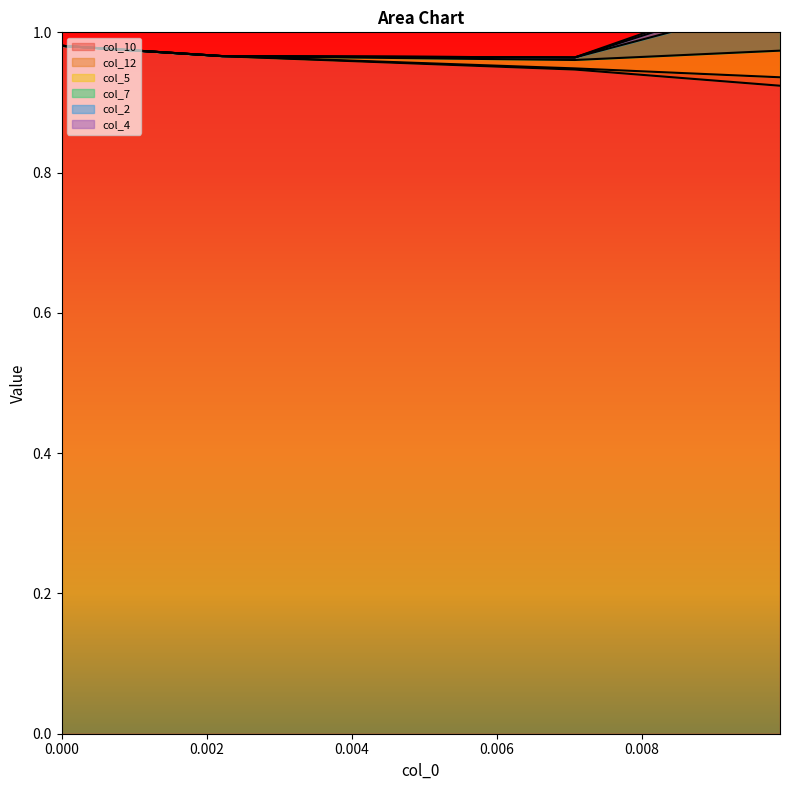

What is the difference between the maximum and minimum values in the col_7 series?

0.1